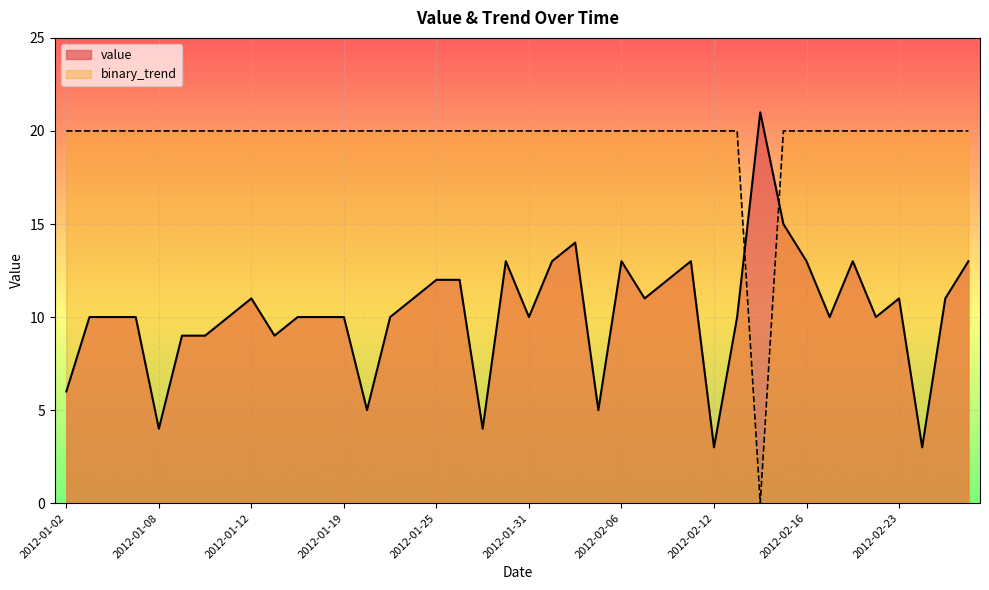

Which series has the largest total across all categories?

binary_trend